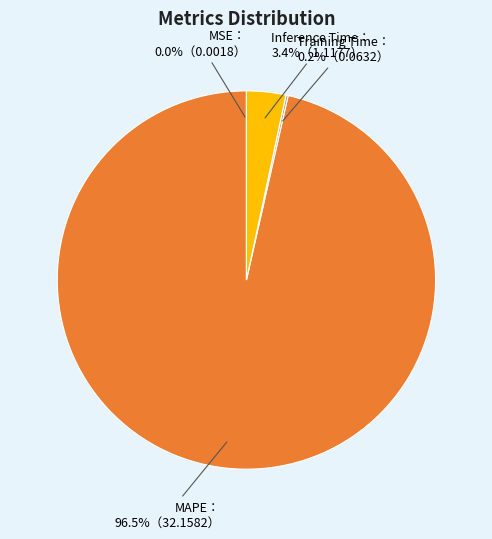

Is there any slice that represents more than half of the pie?

Yes